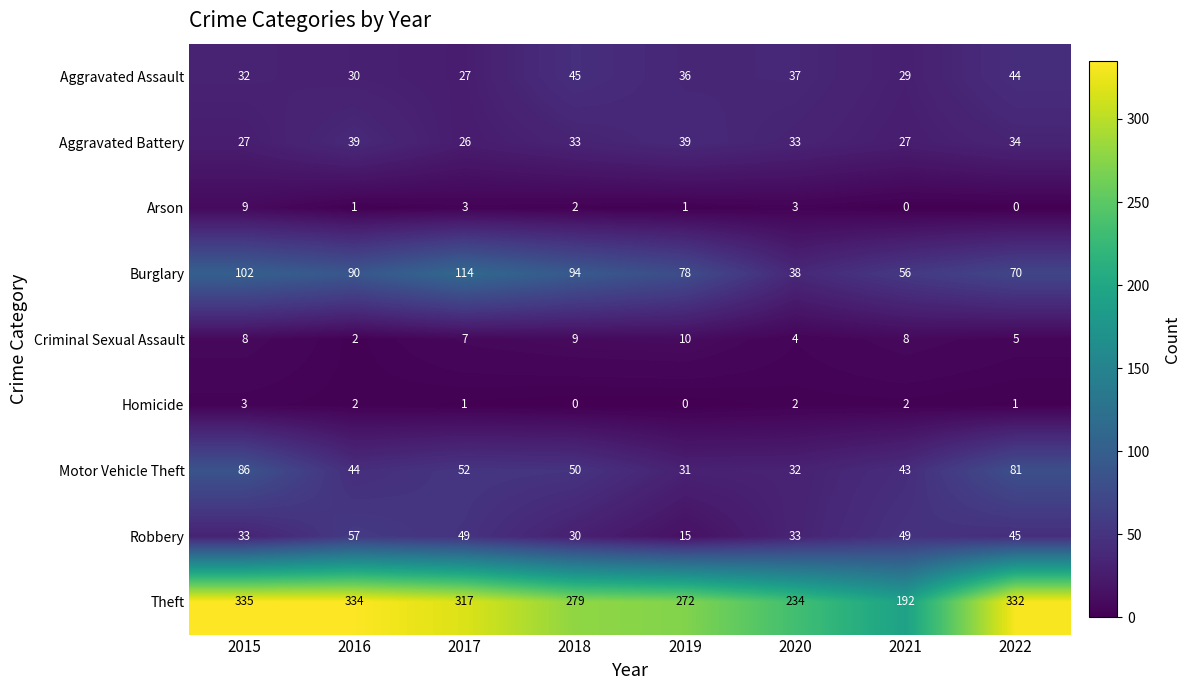

Which label corresponds to the largest value in the chart?

2015